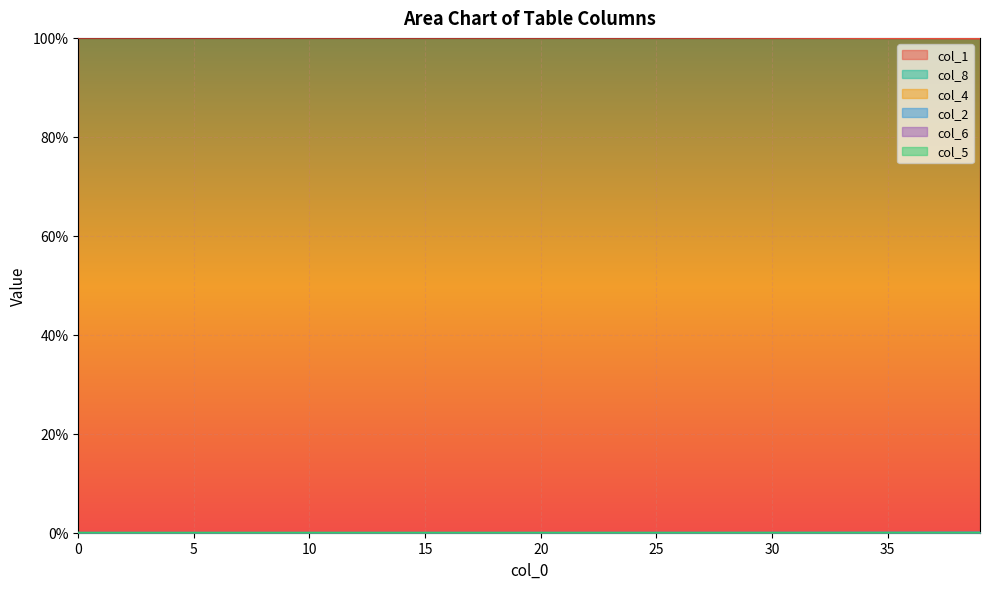

True or false: col_6 has a value of -0.0 at 6.

False